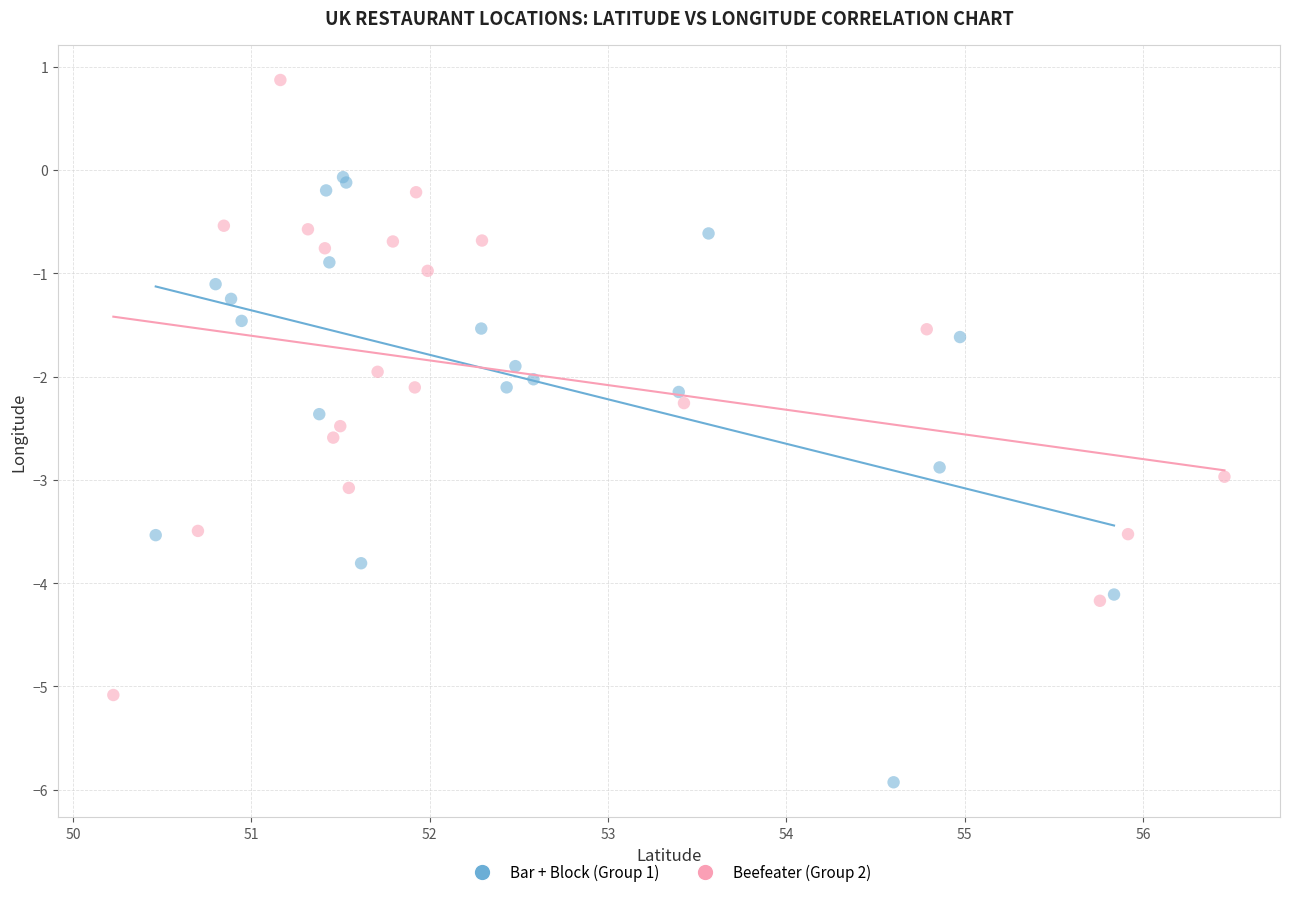

Which series reaches the maximum Y coordinate?

Beefeater (Group 2)